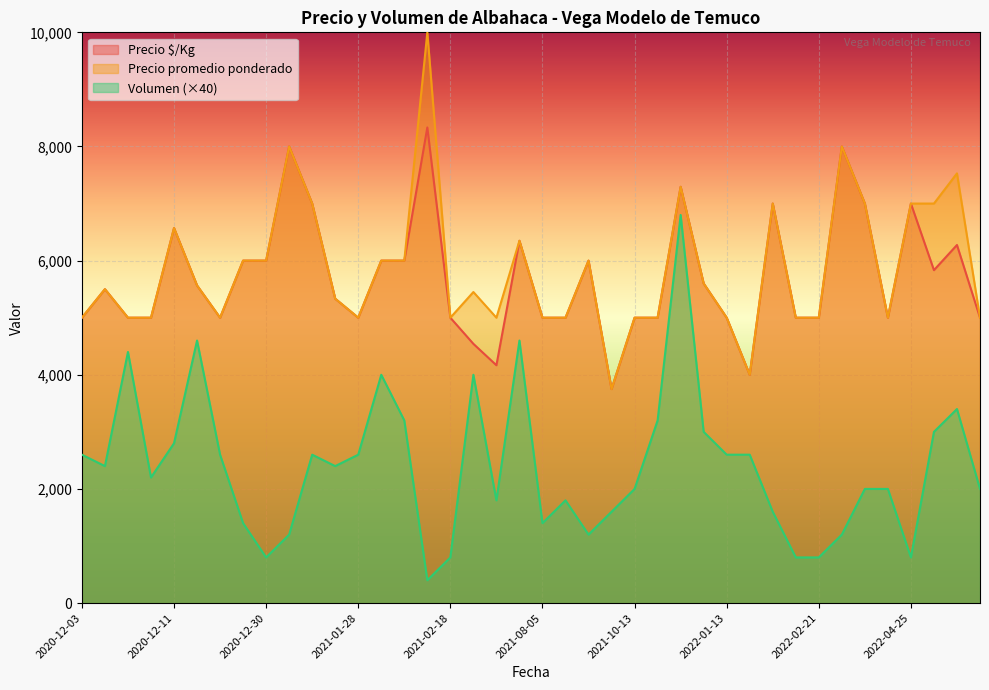

Where is the first local maximum for Precio promedio ponderado?

2020-12-09